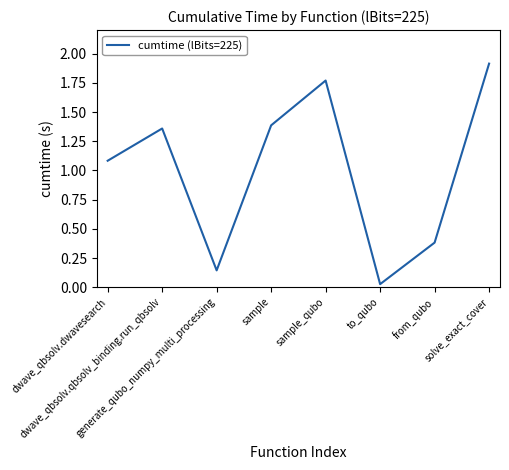

What is the maximum value shown in the chart?

1.9